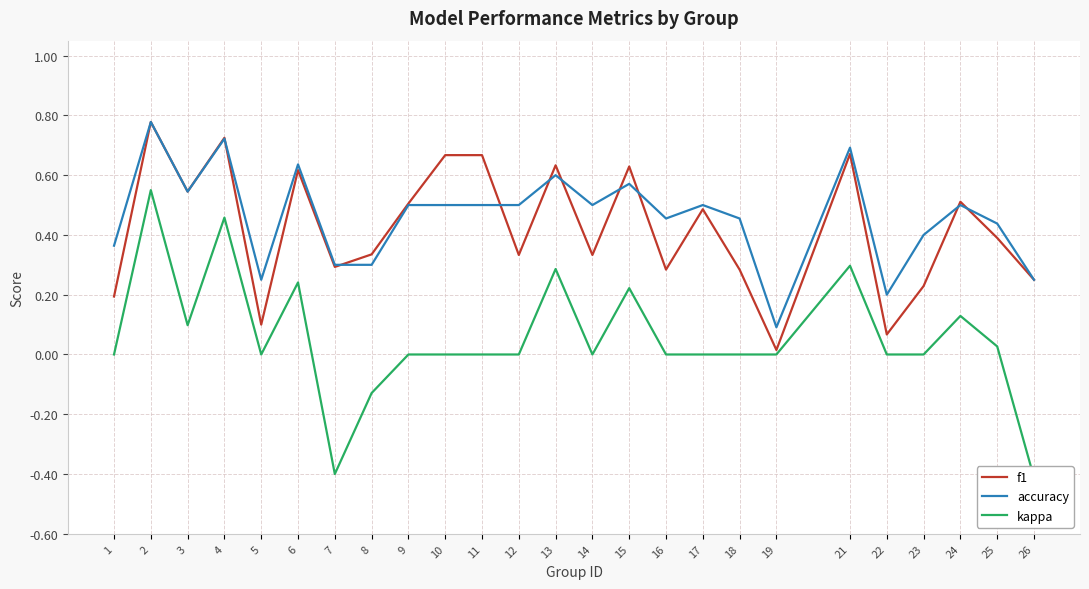

Where is the first local minimum for f1?

3